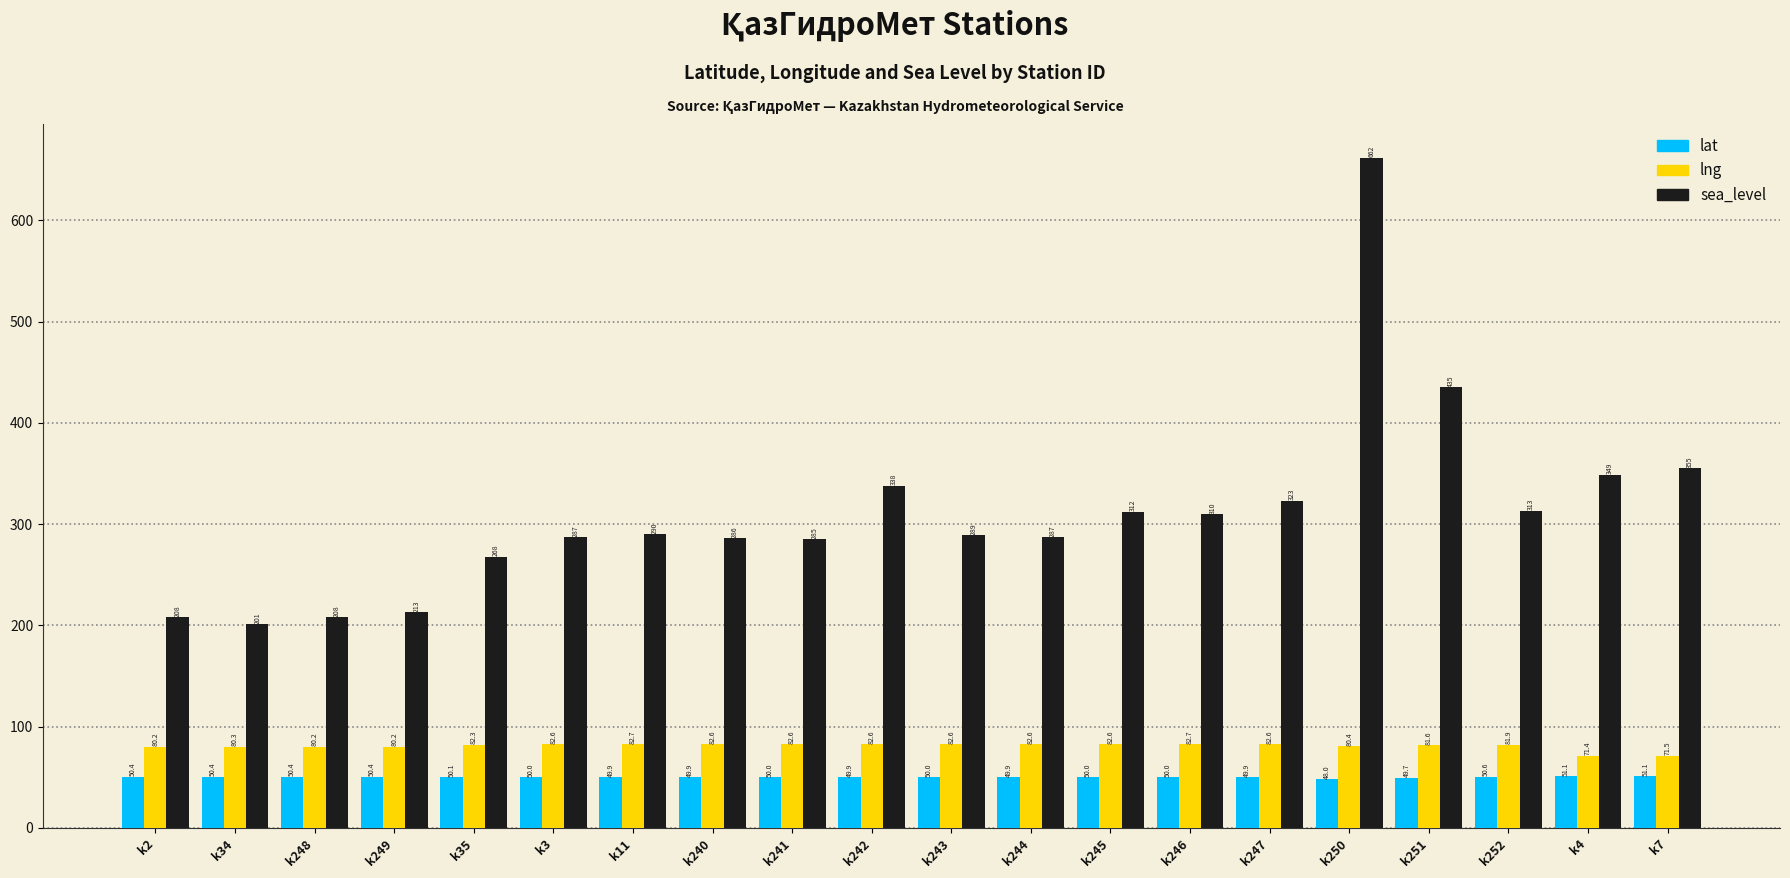

Reading left to right, transcribe all the data shown in this chart.

lat: k2=50.4	k34=50.4	k248=50.4	k249=50.4	k35=50.1	k3=50.0	k11=49.9	k240=49.9	k241=50.0	k242=49.9	k243=50.0	k244=49.9	k245=50.0	k246=50.0	k247=49.9	k250=48.0	k251=49.7	k252=50.6	k4=51.1	k7=51.1
lng: k2=80.2	k34=80.3	k248=80.2	k249=80.2	k35=82.3	k3=82.6	k11=82.7	k240=82.6	k241=82.6	k242=82.6	k243=82.6	k244=82.6	k245=82.6	k246=82.7	k247=82.6	k250=80.4	k251=81.6	k252=81.9	k4=71.4	k7=71.5
sea_level: k2=208.0	k34=201.0	k248=208.0	k249=213.0	k35=268.0	k3=287.0	k11=290.0	k240=286.0	k241=285.0	k242=338.0	k243=289.0	k244=287.0	k245=312.0	k246=310.0	k247=323.0	k250=662.0	k251=435.0	k252=313.0	k4=349.0	k7=355.0